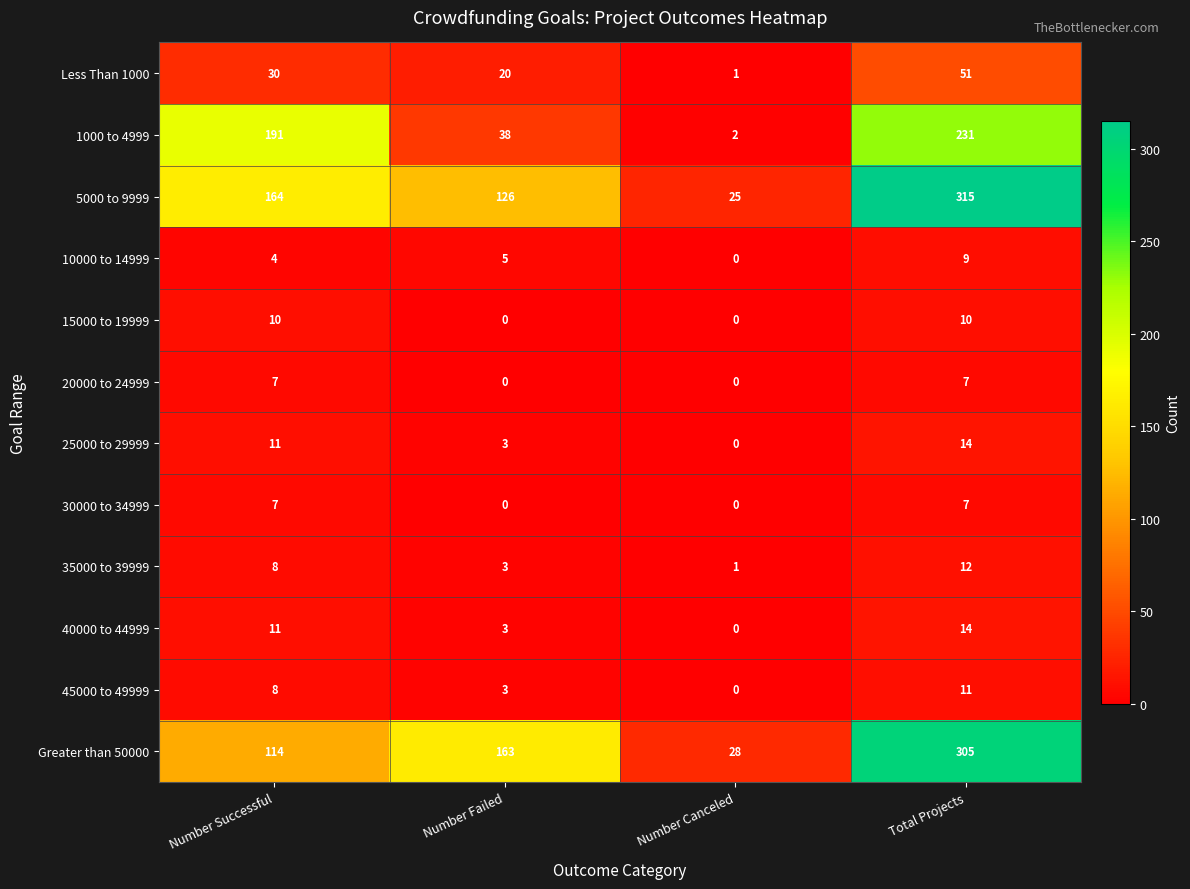

Read the 1000 to 4999 value at Number Failed, to the nearest 5.

40